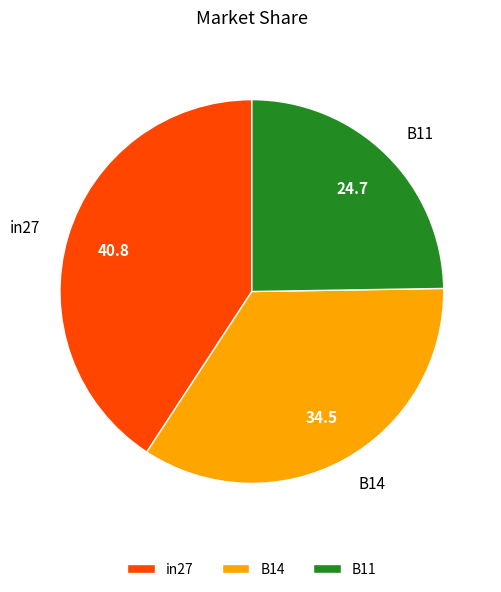

True or false: in27 accounts for 41% of the total.

True